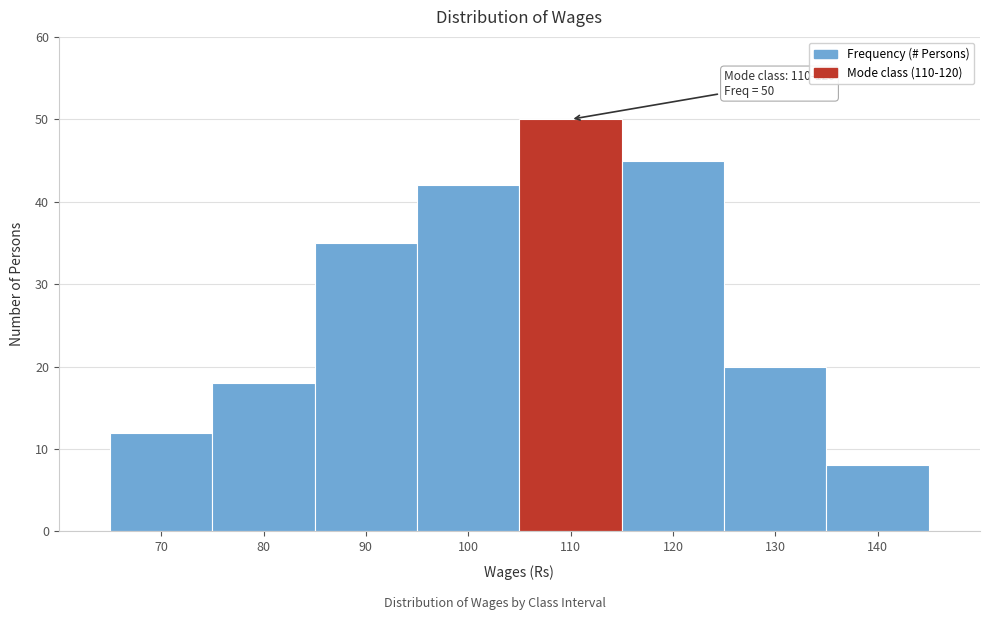

Reading left to right, list all the values displayed in this chart.

12	18	35	42	50	45	20	8